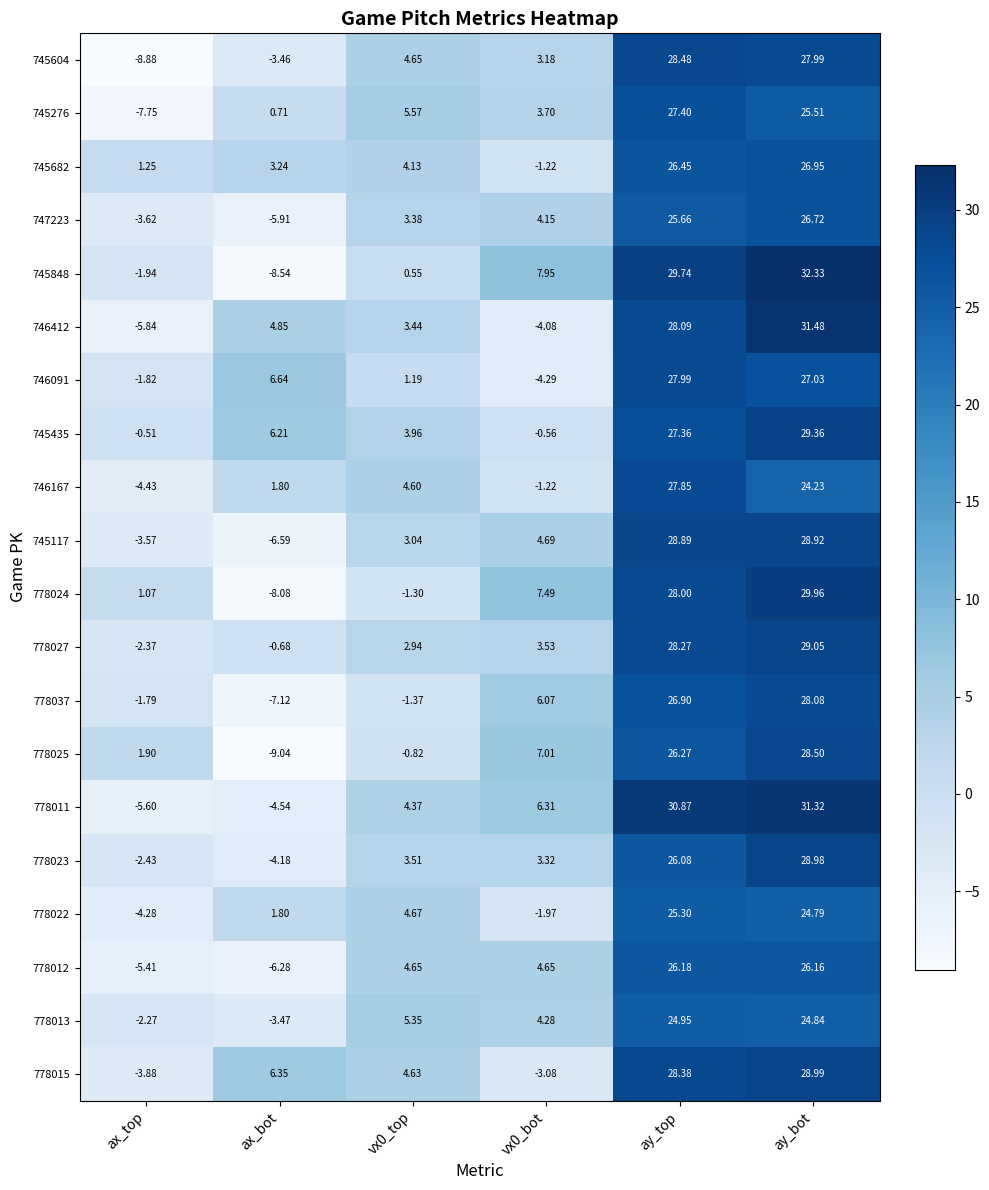

At which category is the sum across all series the highest?

ay_bot